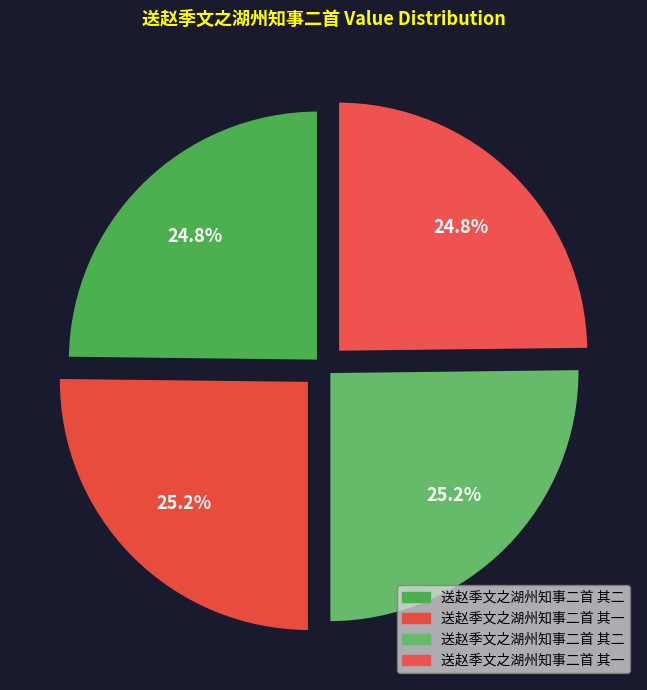

Which category has the biggest portion of the pie?

送赵季文之湖州知事二首 其二